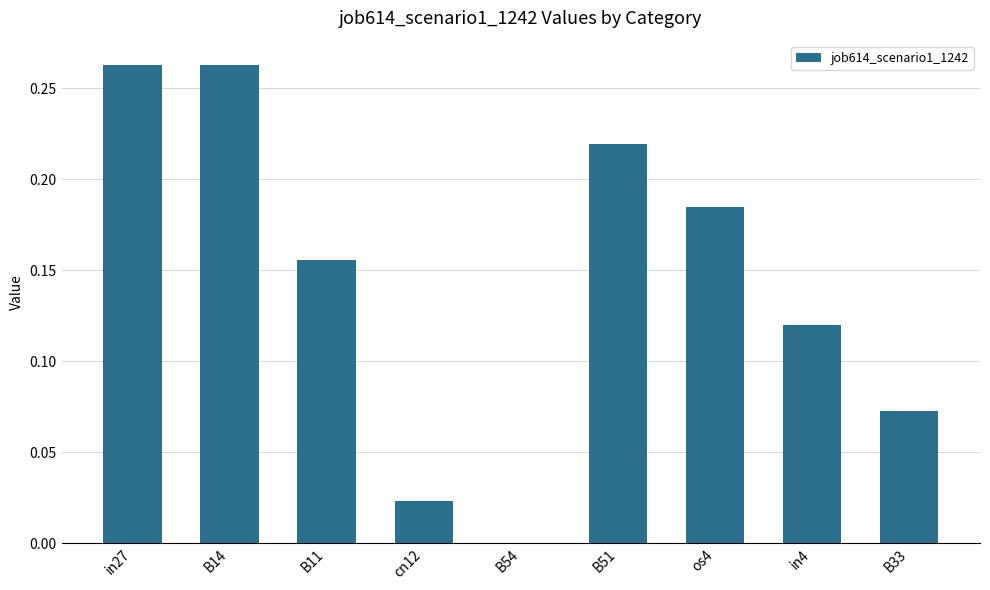

Is it true that the value at os4 is 0.1?

False